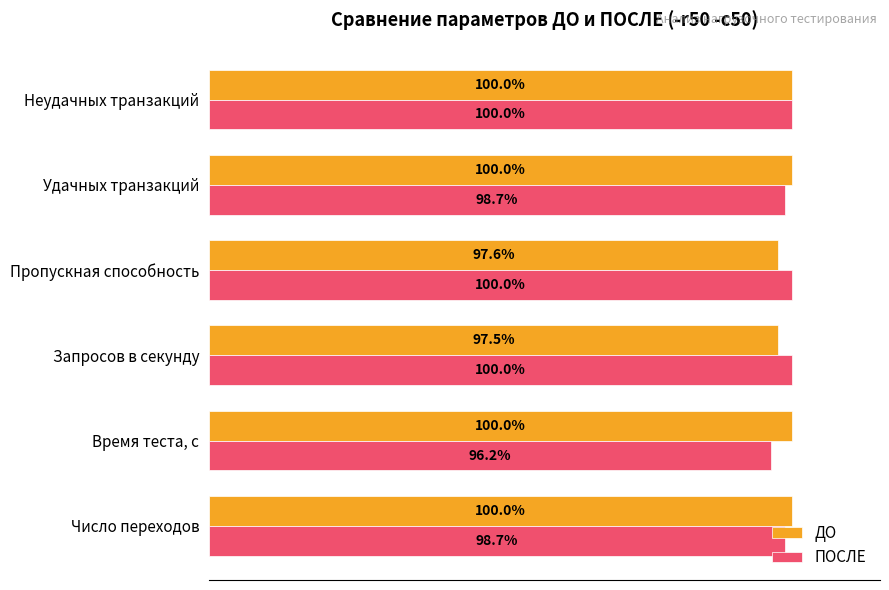

Which label corresponds to the smallest value in the chart?

Время теста, с